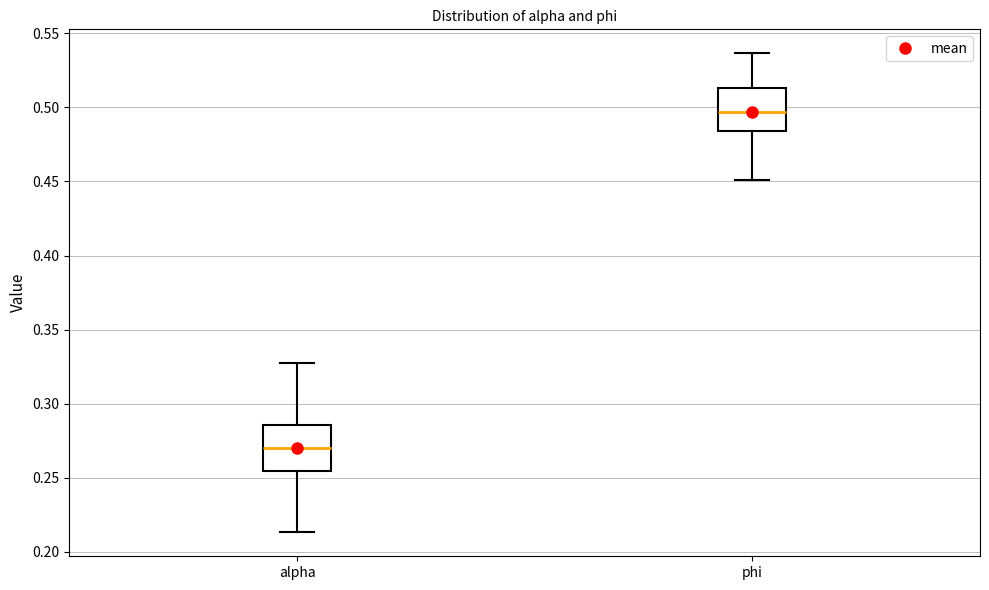

Reading left to right, read every box against the y-axis: the position of its median line, the range the box covers, and the ends of its whiskers. The values are not printed on the chart, so give them approximately, as read against the axis.

alpha: median 0.270, box 0.255 to 0.285, whiskers 0.215 to 0.330
phi: median 0.495, box 0.485 to 0.515, whiskers 0.450 to 0.535